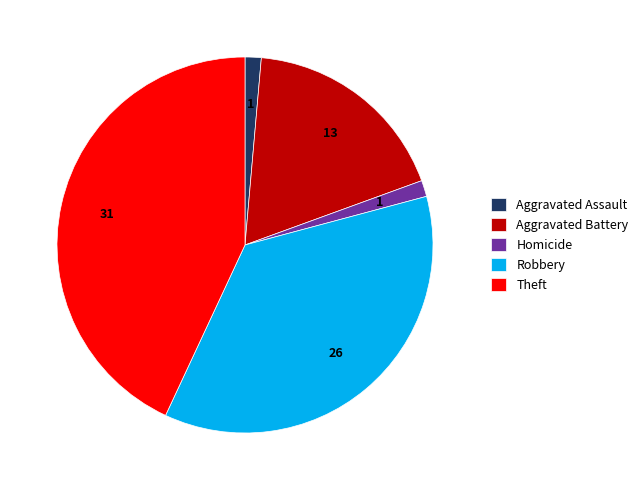

Which slice is the largest?

Theft